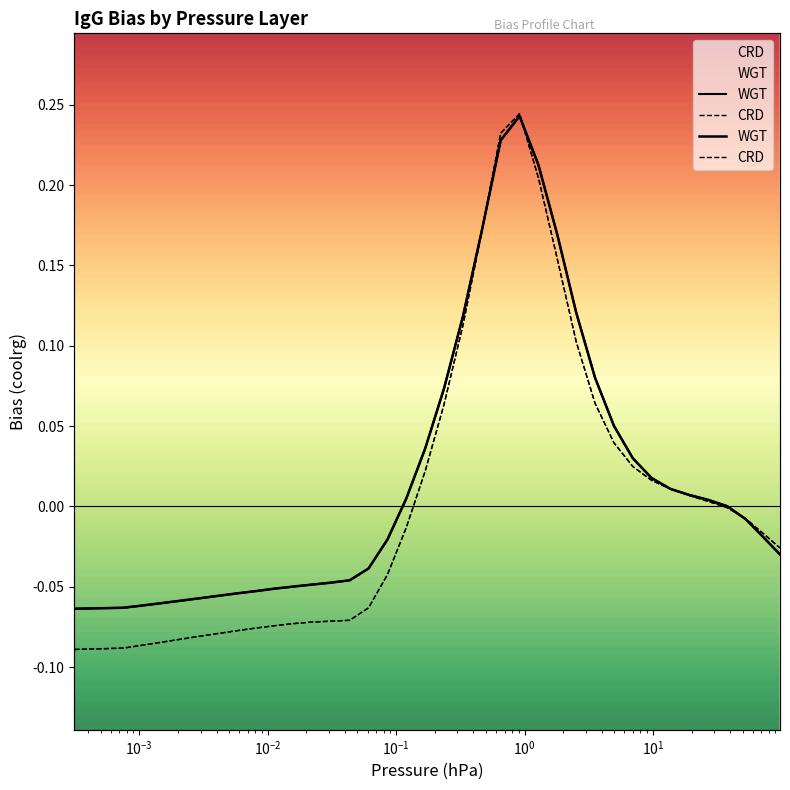

Reading left to right, transcribe all the data shown in this chart.

WGT: -0.1	-0.1	-0.1	-0.1	-0.1	-0.1	-0.1	-0.1	-0.1	-0.1	-0.0	-0.0	-0.0	-0.0	-0.0	-0.0	0.0	0.0	0.1	0.1	0.2	0.2	0.2	0.2	0.2	0.1	0.1	0.1	0.0	0.0	0.0	0.0	0.0	0.0	-0.0	-0.0	-0.0
CRD: -0.1	-0.1	-0.1	-0.1	-0.1	-0.1	-0.1	-0.1	-0.1	-0.1	-0.1	-0.1	-0.1	-0.1	-0.1	-0.0	-0.0	0.0	0.1	0.1	0.2	0.2	0.2	0.2	0.2	0.1	0.1	0.0	0.0	0.0	0.0	0.0	0.0	-0.0	-0.0	-0.0	-0.0